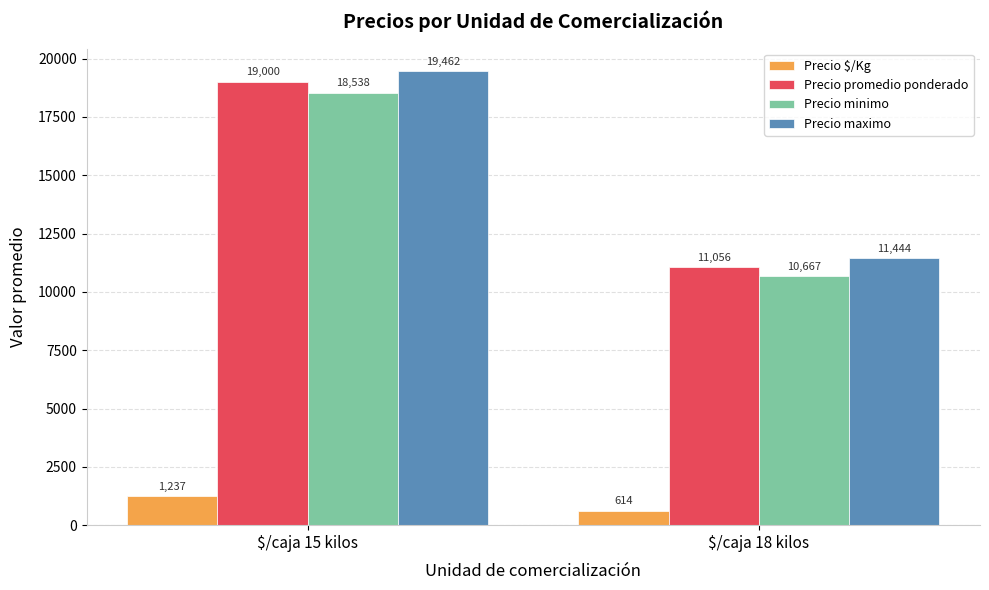

Is the value of Precio maximo at $/caja 18 kilos greater than the value of Precio minimo at $/caja 18 kilos?

Yes